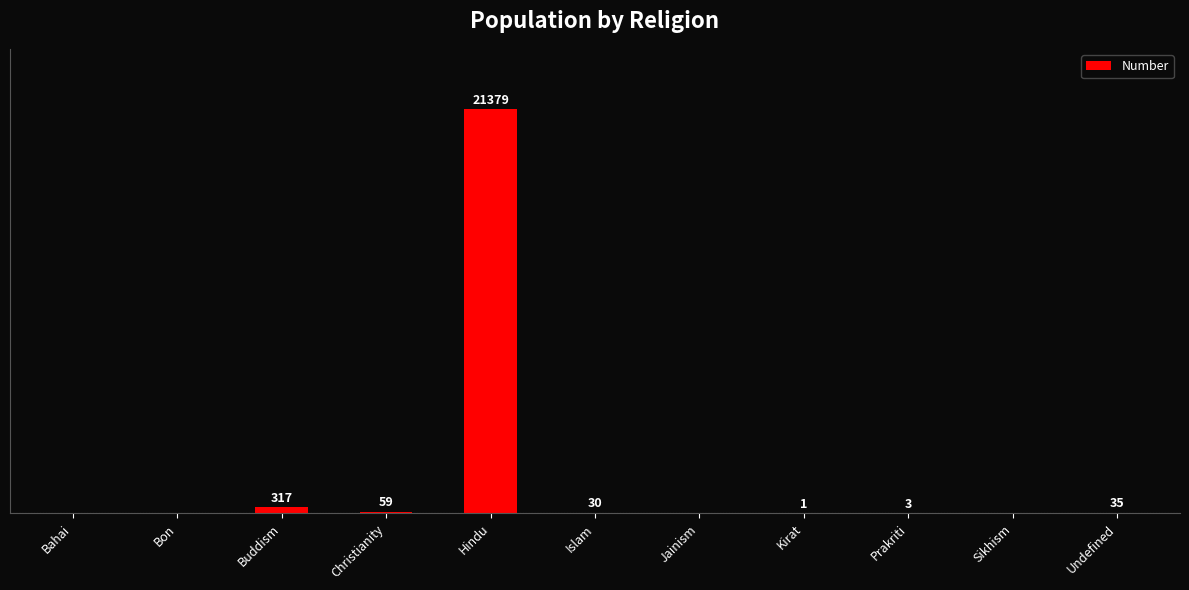

At which label is the value closest to 10689?

Buddism